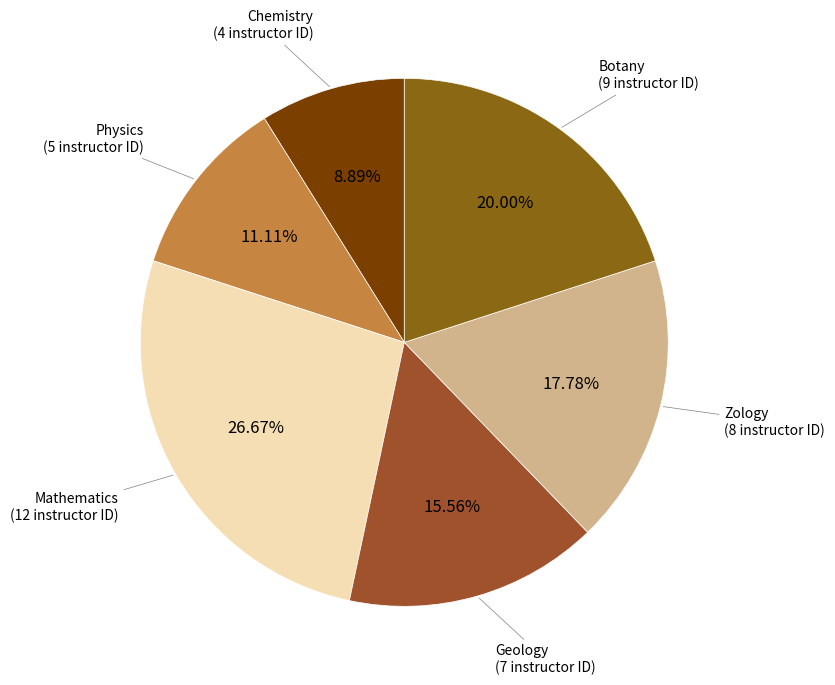

Rank the categories by value from lowest to highest.

Chemistry, Physics, Geology, Zology, Botany, Mathematics